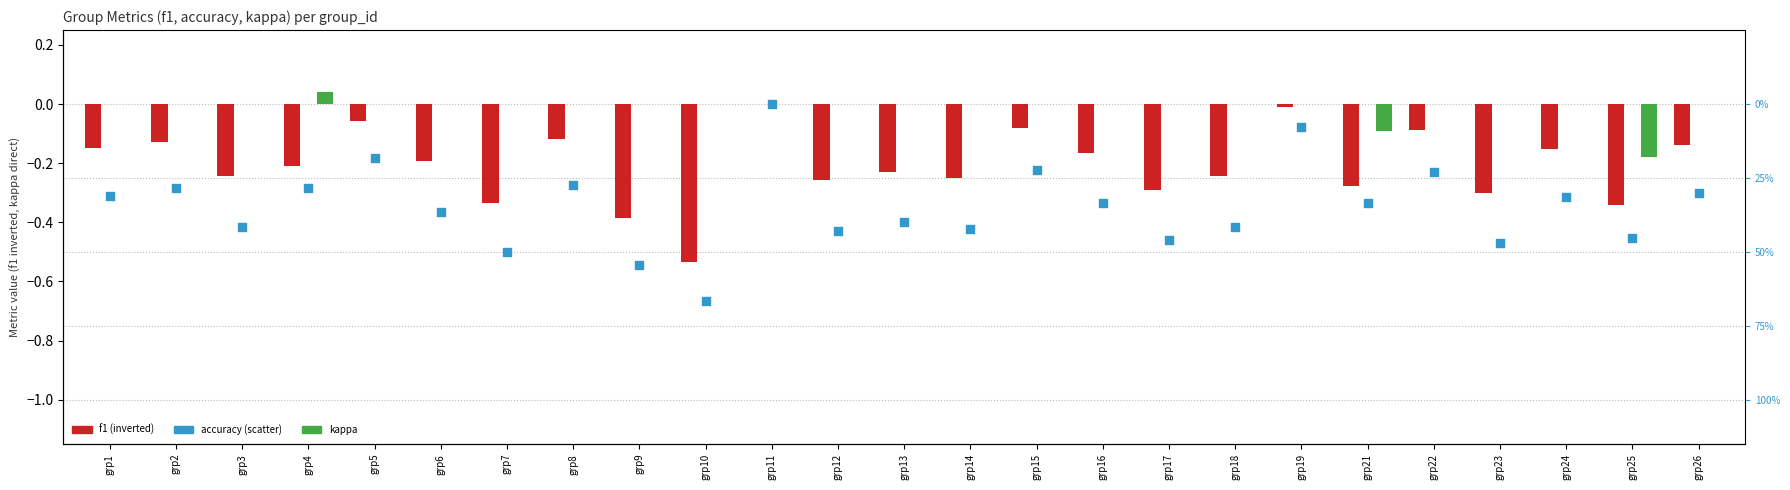

Is the value of kappa at grp10 greater than the value of f1 at grp3?

Yes